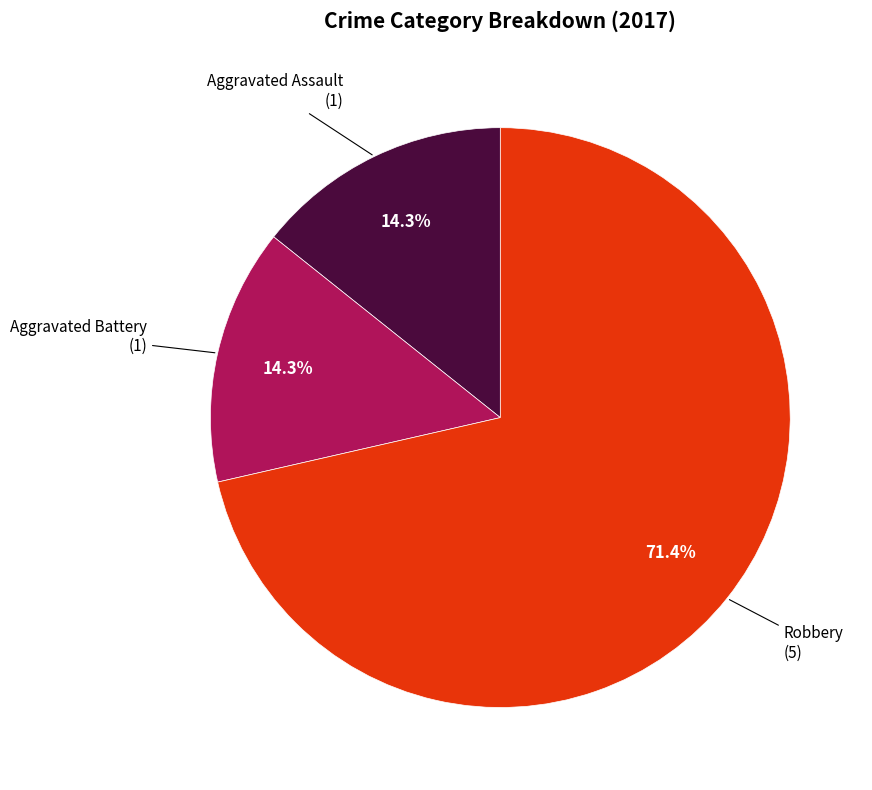

Does any single category account for the majority?

Yes